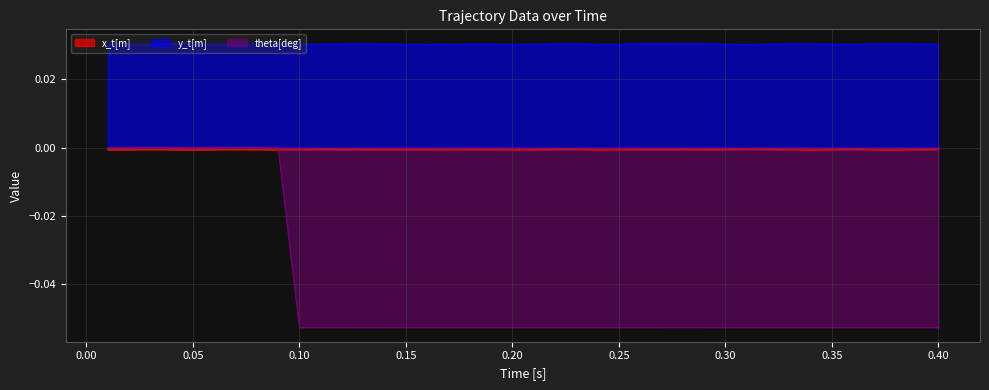

Is the value of theta[deg] at 0.12 greater than the value of y_t[m] at 0.16?

No